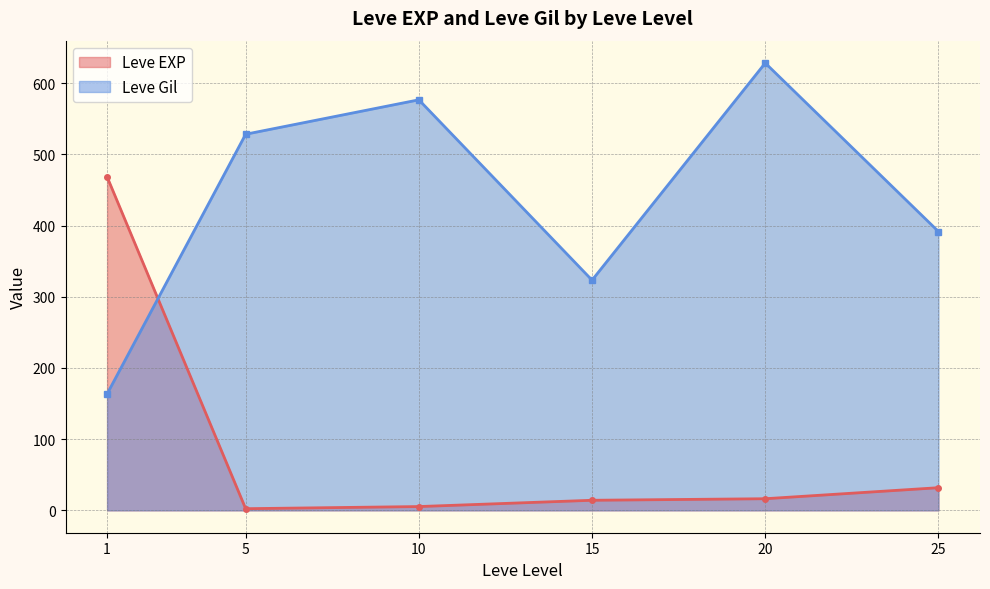

The Leve EXP series shows 1 at 10. True or false?

False